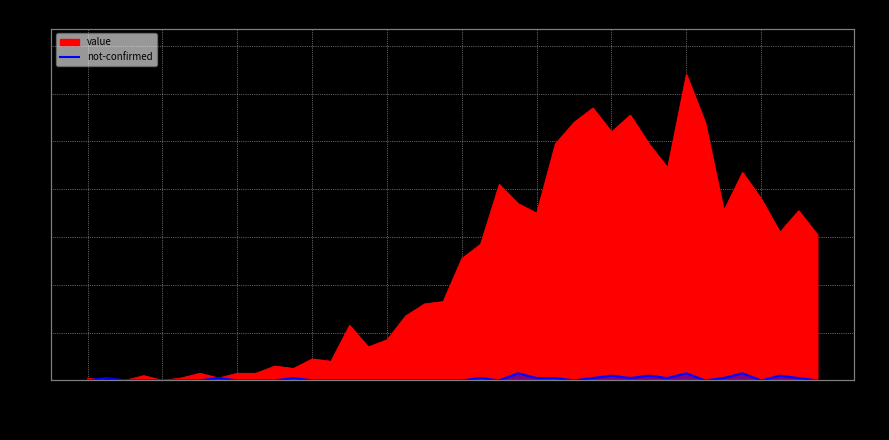

How many data points does each series have?

40